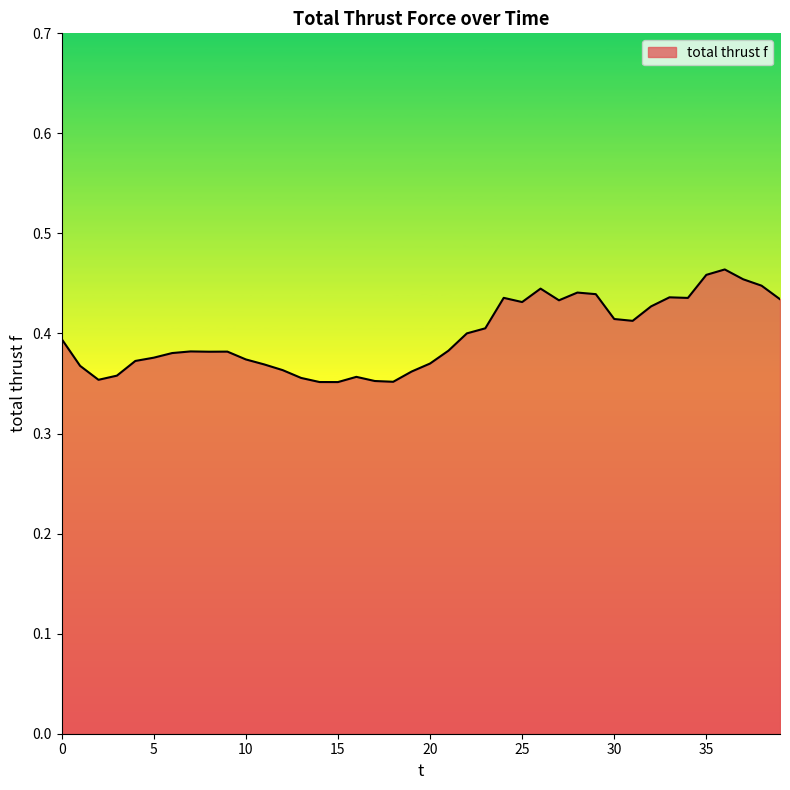

Which category has the lowest value across all series?

15